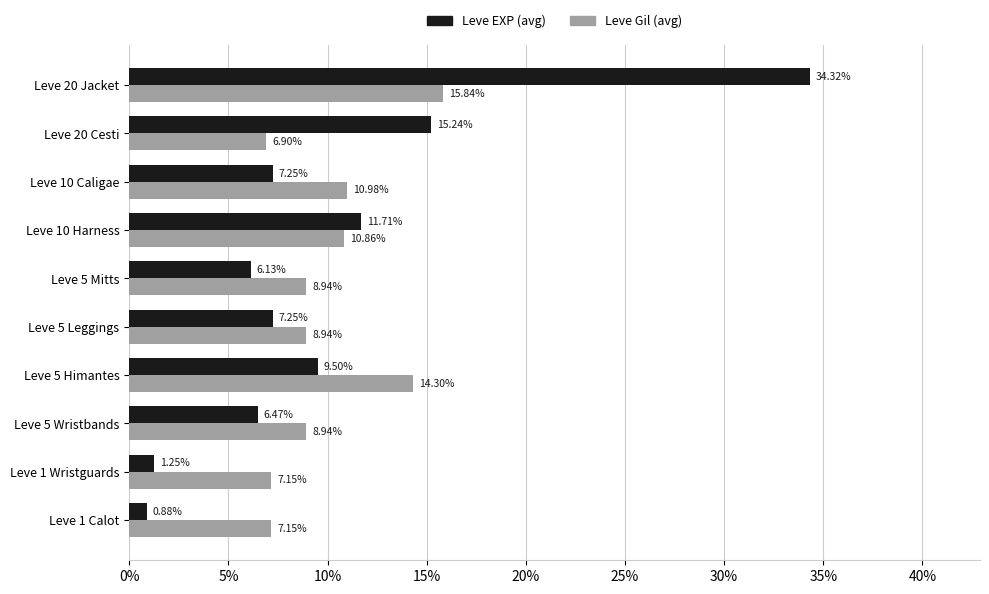

What is the sum of the Leve Gil (avg) values at Leve 1 Calot and Leve 5 Himantes?

21.5